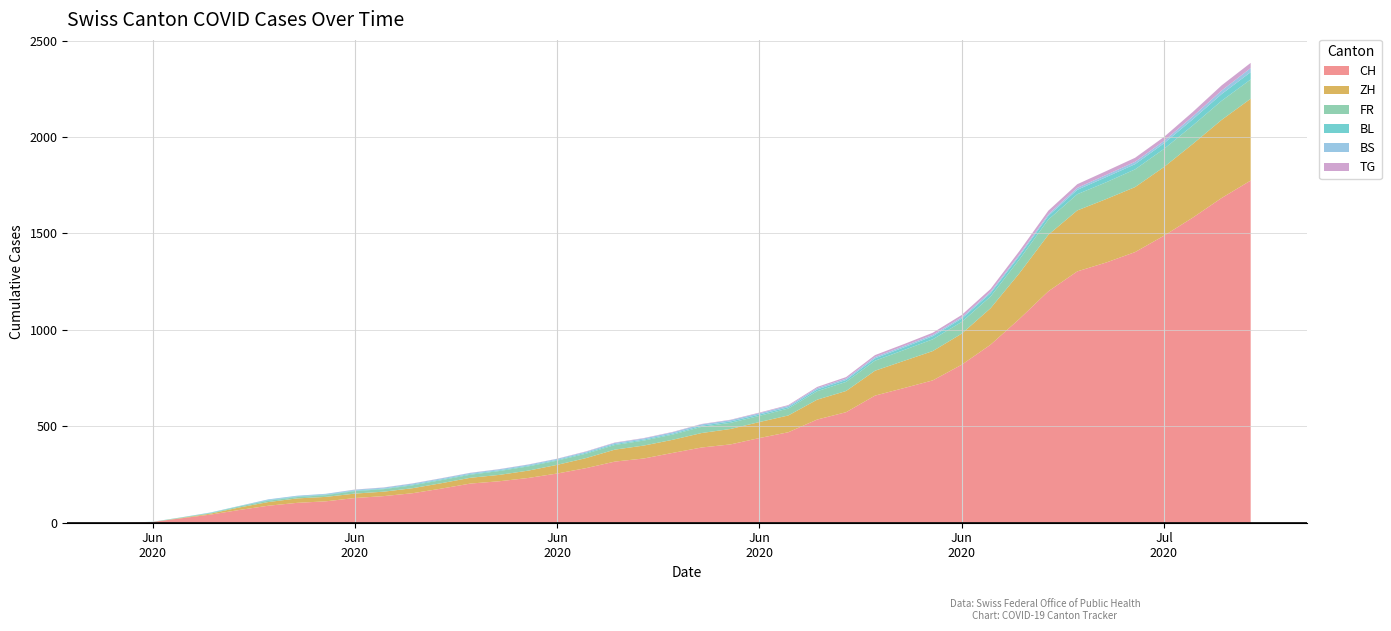

Reading right to left, extract all data points from this chart.

CH: 2020-07-09=1774	2020-07-08=1684	2020-07-07=1582	2020-07-06=1488	2020-07-05=1403	2020-07-04=1349	2020-07-03=1303	2020-07-02=1200	2020-07-01=1057	2020-06-30=923	2020-06-29=819	2020-06-28=738	2020-06-27=698	2020-06-26=659	2020-06-25=573	2020-06-24=535	2020-06-23=469	2020-06-22=439	2020-06-21=406	2020-06-20=390	2020-06-19=362	2020-06-18=333	2020-06-17=317	2020-06-16=283	2020-06-15=255	2020-06-14=232	2020-06-13=215	2020-06-12=203	2020-06-11=177	2020-06-10=153	2020-06-09=138	2020-06-08=128	2020-06-07=111	2020-06-06=103	2020-06-05=88	2020-06-04=66	2020-06-03=42	2020-06-02=23	2020-06-01=4	2020-05-31=0
ZH: 2020-07-09=424	2020-07-08=405	2020-07-07=382	2020-07-06=356	2020-07-05=337	2020-07-04=329	2020-07-03=316	2020-07-02=293	2020-07-01=237	2020-06-30=189	2020-06-29=161	2020-06-28=152	2020-06-27=141	2020-06-26=129	2020-06-25=110	2020-06-24=103	2020-06-23=87	2020-06-22=83	2020-06-21=80	2020-06-20=75	2020-06-19=68	2020-06-18=67	2020-06-17=62	2020-06-16=52	2020-06-15=45	2020-06-14=38	2020-06-13=33	2020-06-12=30	2020-06-11=28	2020-06-10=26	2020-06-09=23	2020-06-08=23	2020-06-07=23	2020-06-06=23	2020-06-05=19	2020-06-04=13	2020-06-03=5	2020-06-02=2	2020-06-01=0	2020-05-31=0
FR: 2020-07-09=100	2020-07-08=99	2020-07-07=96	2020-07-06=94	2020-07-05=92	2020-07-04=87	2020-07-03=84	2020-07-02=79	2020-07-01=72	2020-06-30=61	2020-06-29=61	2020-06-28=61	2020-06-27=56	2020-06-26=52	2020-06-25=47	2020-06-24=44	2020-06-23=36	2020-06-22=32	2020-06-21=32	2020-06-20=32	2020-06-19=27	2020-06-18=26	2020-06-17=24	2020-06-16=23	2020-06-15=22	2020-06-14=22	2020-06-13=20	2020-06-12=16	2020-06-11=16	2020-06-10=15	2020-06-09=13	2020-06-08=13	2020-06-07=9	2020-06-06=7	2020-06-05=7	2020-06-04=5	2020-06-03=3	2020-06-02=2	2020-06-01=0	2020-05-31=0
BL: 2020-07-09=38	2020-07-08=35	2020-07-07=32	2020-07-06=29	2020-07-05=27	2020-07-04=27	2020-07-03=23	2020-07-02=19	2020-07-01=18	2020-06-30=17	2020-06-29=17	2020-06-28=16	2020-06-27=14	2020-06-26=12	2020-06-25=10	2020-06-24=9	2020-06-23=7	2020-06-22=7	2020-06-21=7	2020-06-20=6	2020-06-19=5	2020-06-18=5	2020-06-17=5	2020-06-16=5	2020-06-15=4	2020-06-14=4	2020-06-13=4	2020-06-12=4	2020-06-11=4	2020-06-10=4	2020-06-09=3	2020-06-08=3	2020-06-07=3	2020-06-06=3	2020-06-05=3	2020-06-04=2	2020-06-03=2	2020-06-02=1	2020-06-01=1	2020-05-31=0
BS: 2020-07-09=21	2020-07-08=18	2020-07-07=15	2020-07-06=12	2020-07-05=12	2020-07-04=11	2020-07-03=10	2020-07-02=8	2020-07-01=7	2020-06-30=7	2020-06-29=7	2020-06-28=7	2020-06-27=7	2020-06-26=7	2020-06-25=7	2020-06-24=7	2020-06-23=7	2020-06-22=7	2020-06-21=7	2020-06-20=7	2020-06-19=7	2020-06-18=6	2020-06-17=6	2020-06-16=5	2020-06-15=5	2020-06-14=5	2020-06-13=5	2020-06-12=5	2020-06-11=5	2020-06-10=5	2020-06-09=5	2020-06-08=4	2020-06-07=4	2020-06-06=4	2020-06-05=4	2020-06-04=1	2020-06-03=1	2020-06-02=0	2020-06-01=0	2020-05-31=0
TG: 2020-07-09=27	2020-07-08=27	2020-07-07=23	2020-07-06=21	2020-07-05=21	2020-07-04=20	2020-07-03=19	2020-07-02=19	2020-07-01=18	2020-06-30=15	2020-06-29=12	2020-06-28=11	2020-06-27=10	2020-06-26=10	2020-06-25=8	2020-06-24=6	2020-06-23=4	2020-06-22=3	2020-06-21=2	2020-06-20=2	2020-06-19=2	2020-06-18=2	2020-06-17=2	2020-06-16=2	2020-06-15=1	2020-06-14=1	2020-06-13=1	2020-06-12=1	2020-06-11=1	2020-06-10=1	2020-06-09=1	2020-06-08=1	2020-06-07=0	2020-06-06=0	2020-06-05=0	2020-06-04=0	2020-06-03=0	2020-06-02=0	2020-06-01=0	2020-05-31=0